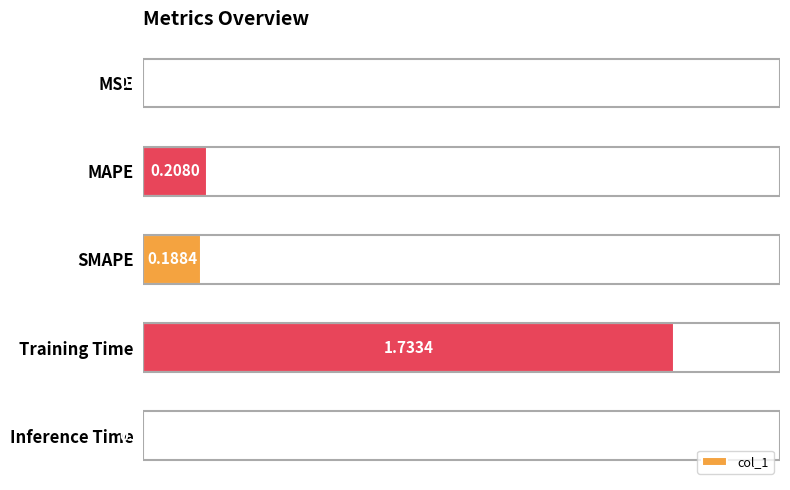

How many data points does each series have?

5